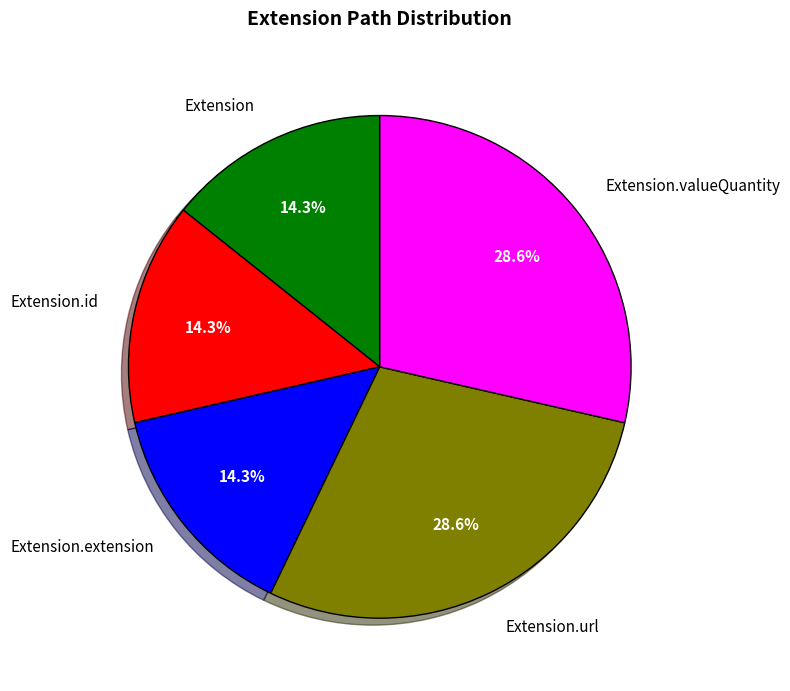

True or false: Extension.id accounts for 1% of the total.

False